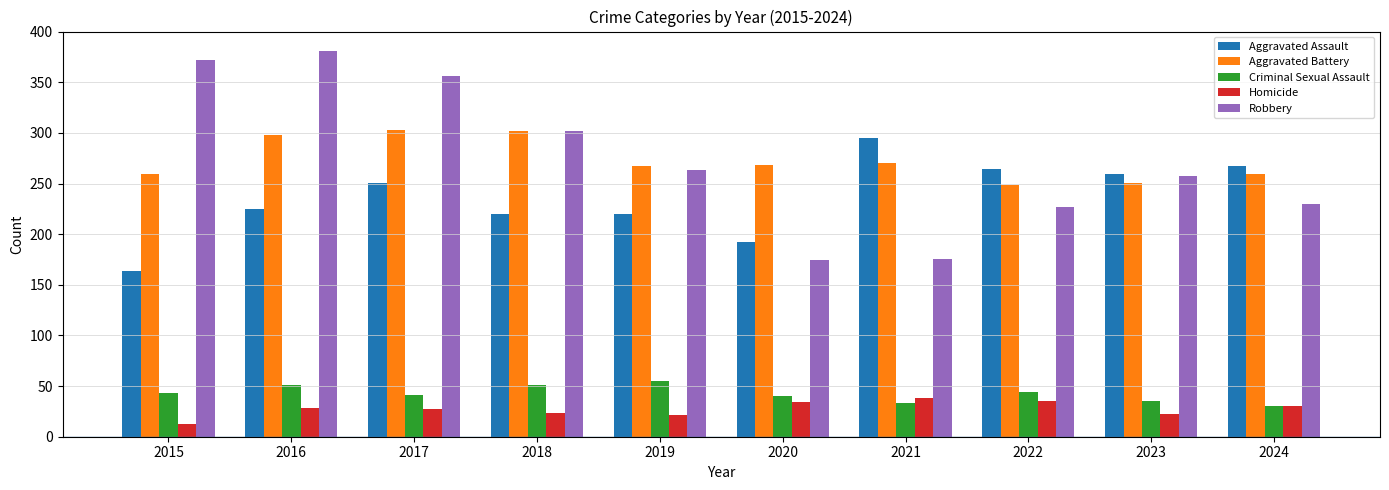

Does the chart contain any negative values?

No